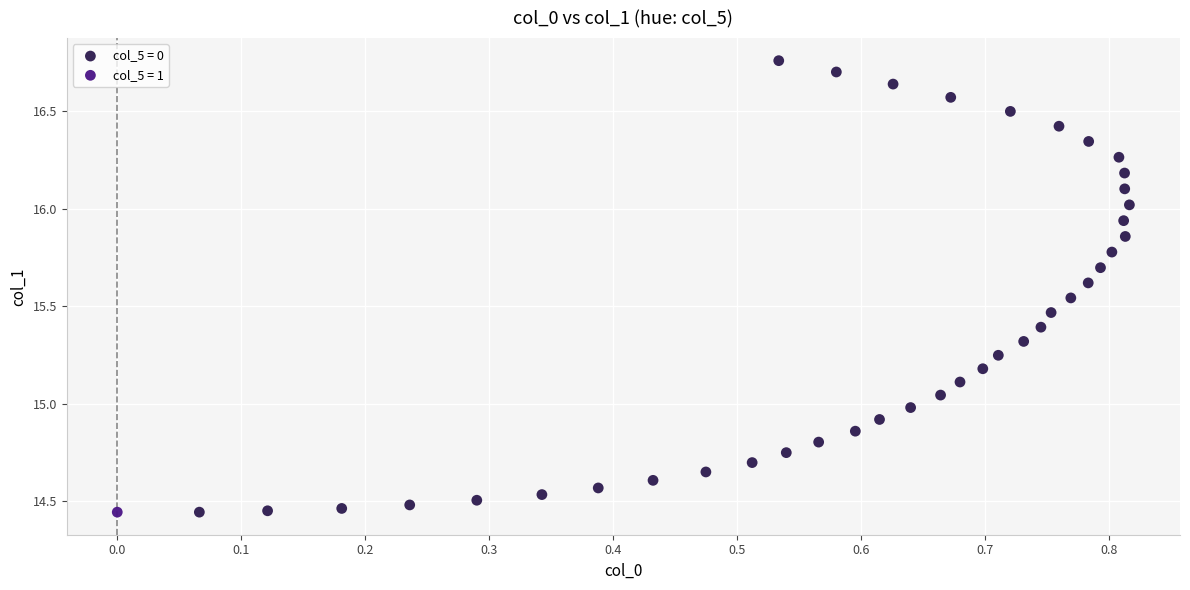

What are all the series names shown in the legend?

col_5 = 0, col_5 = 1